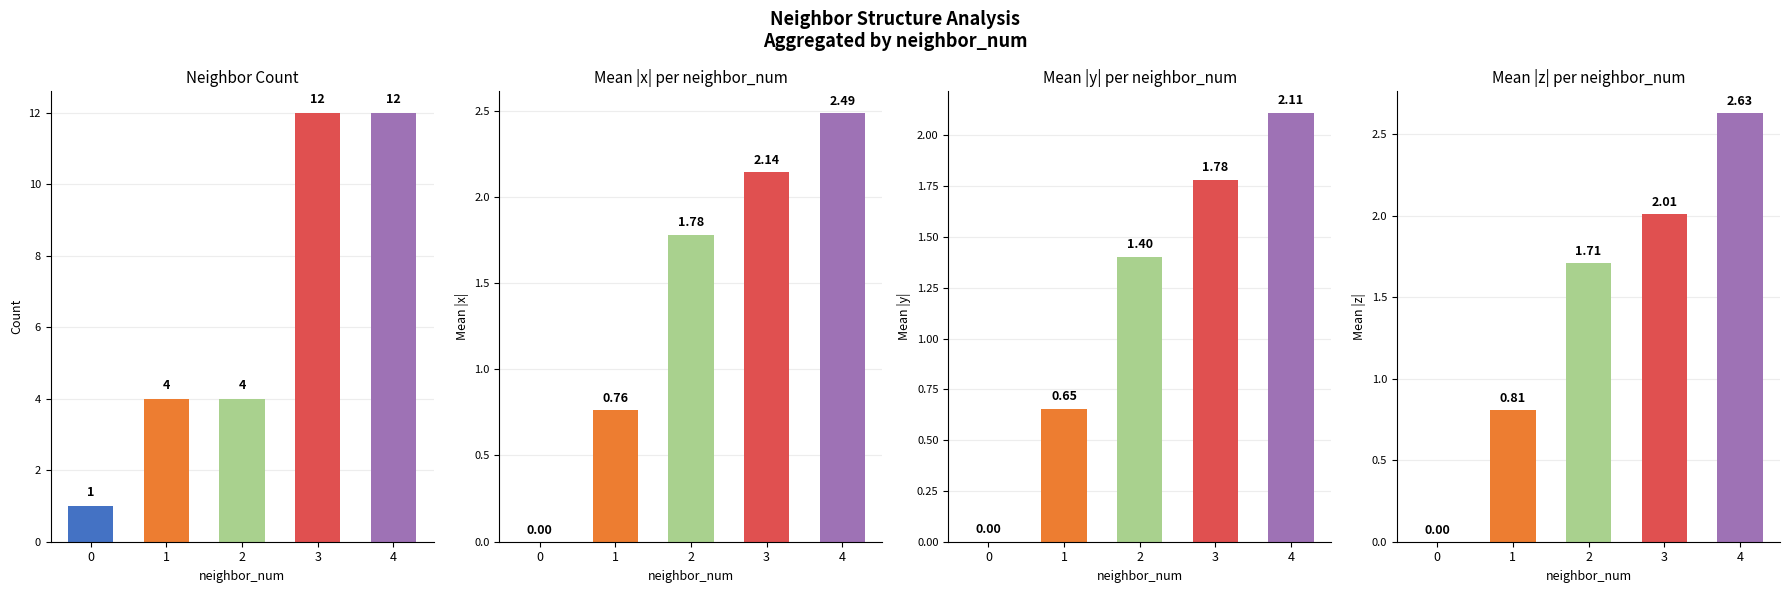

What is the value of the mean |x| bar at the 2nd from the left?

0.8